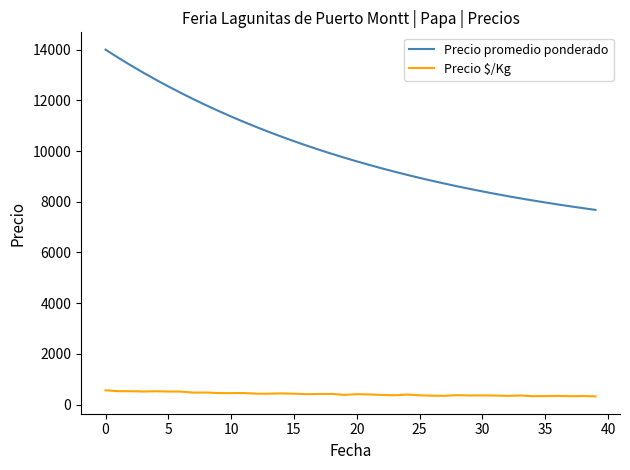

What is the average value of the Precio $/Kg series?

414.8